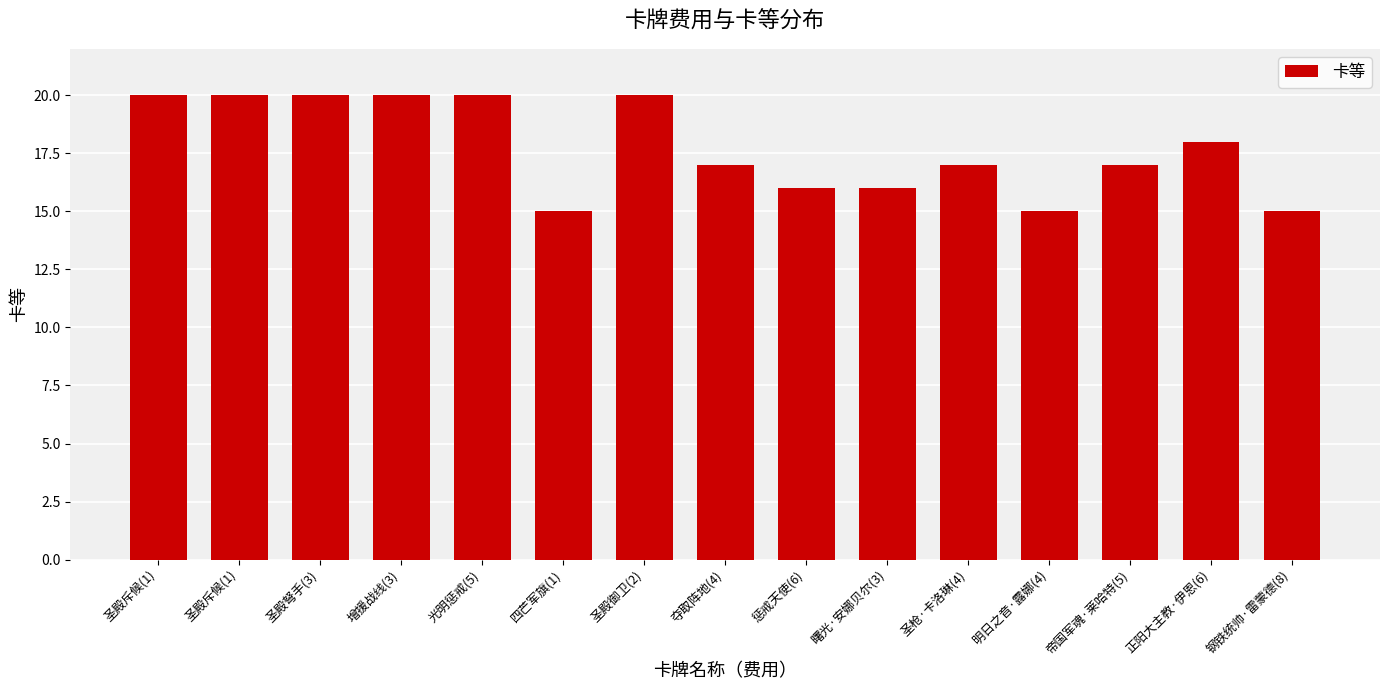

Which has a higher value, 四芒军旗(1) or 正阳大主教·伊恩(6)?

正阳大主教·伊恩(6)